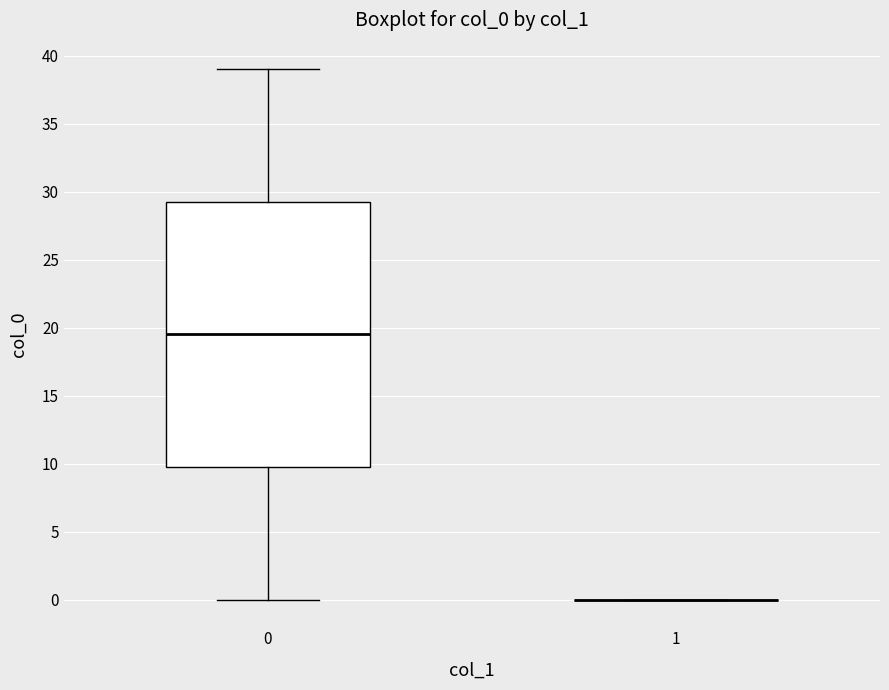

Reading left to right, read every box against the y-axis: the position of its median line, the range the box covers, and the ends of its whiskers. The values are not printed on the chart, so give them approximately, as read against the axis.

0: median 19.5, box 10.0 to 29.5, whiskers 0.0 to 39.0
1: box collapsed to a line at 0.0, whiskers 0.0 to 0.0